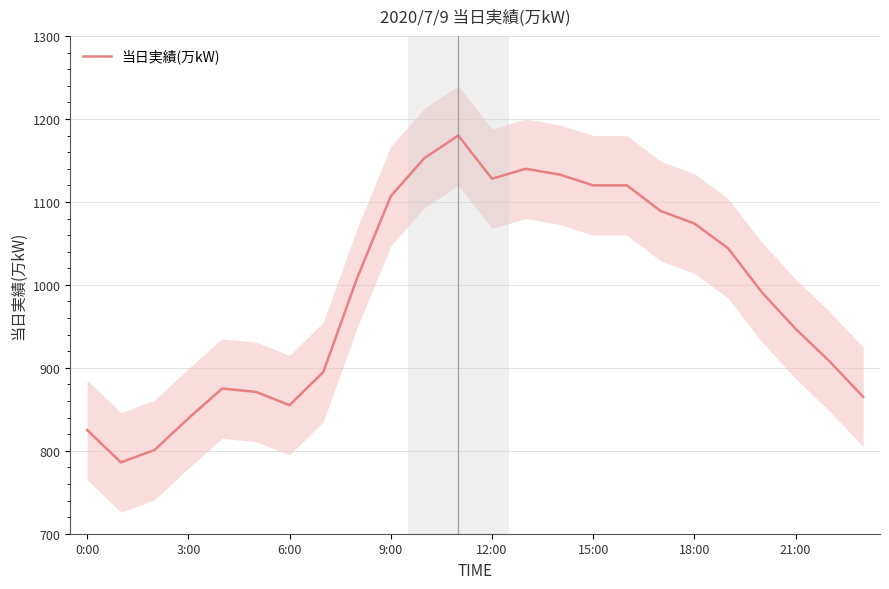

The 当日実績(万kW) series shows 825 at 0:00. True or false?

True